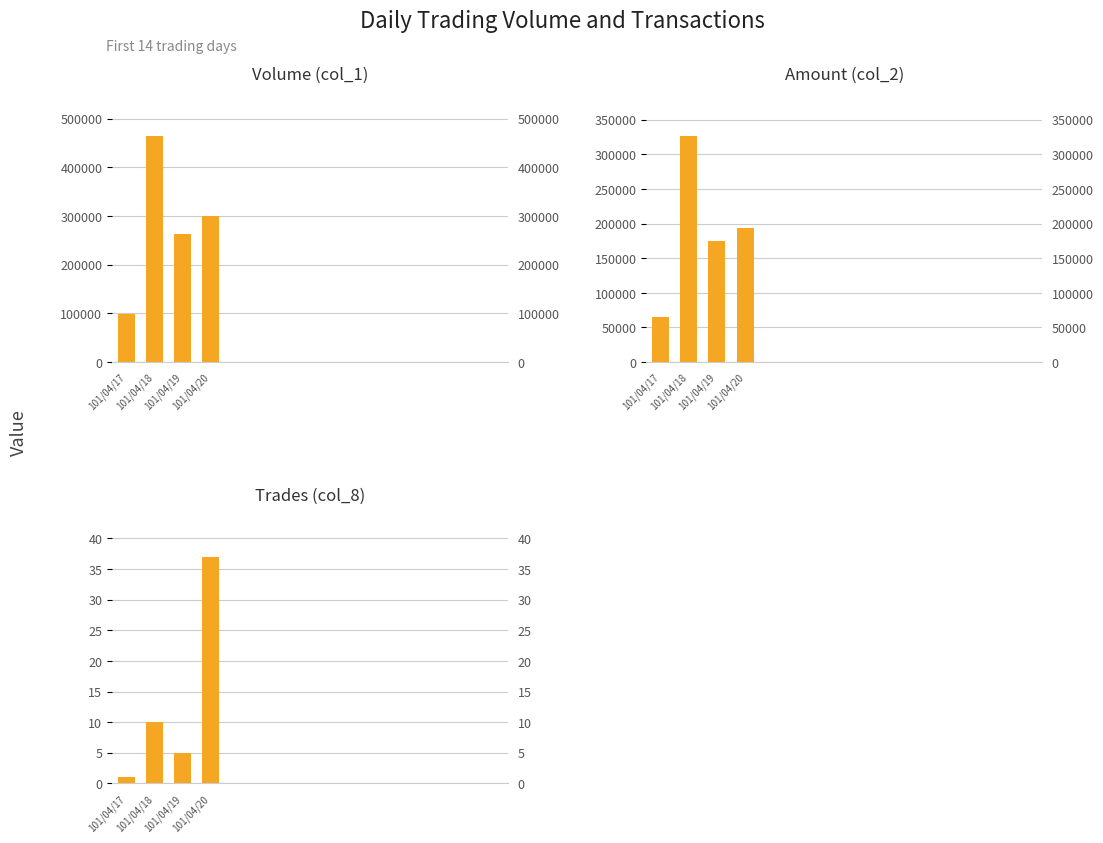

At which label does Volume (col_1) reach its peak?

101/04/18